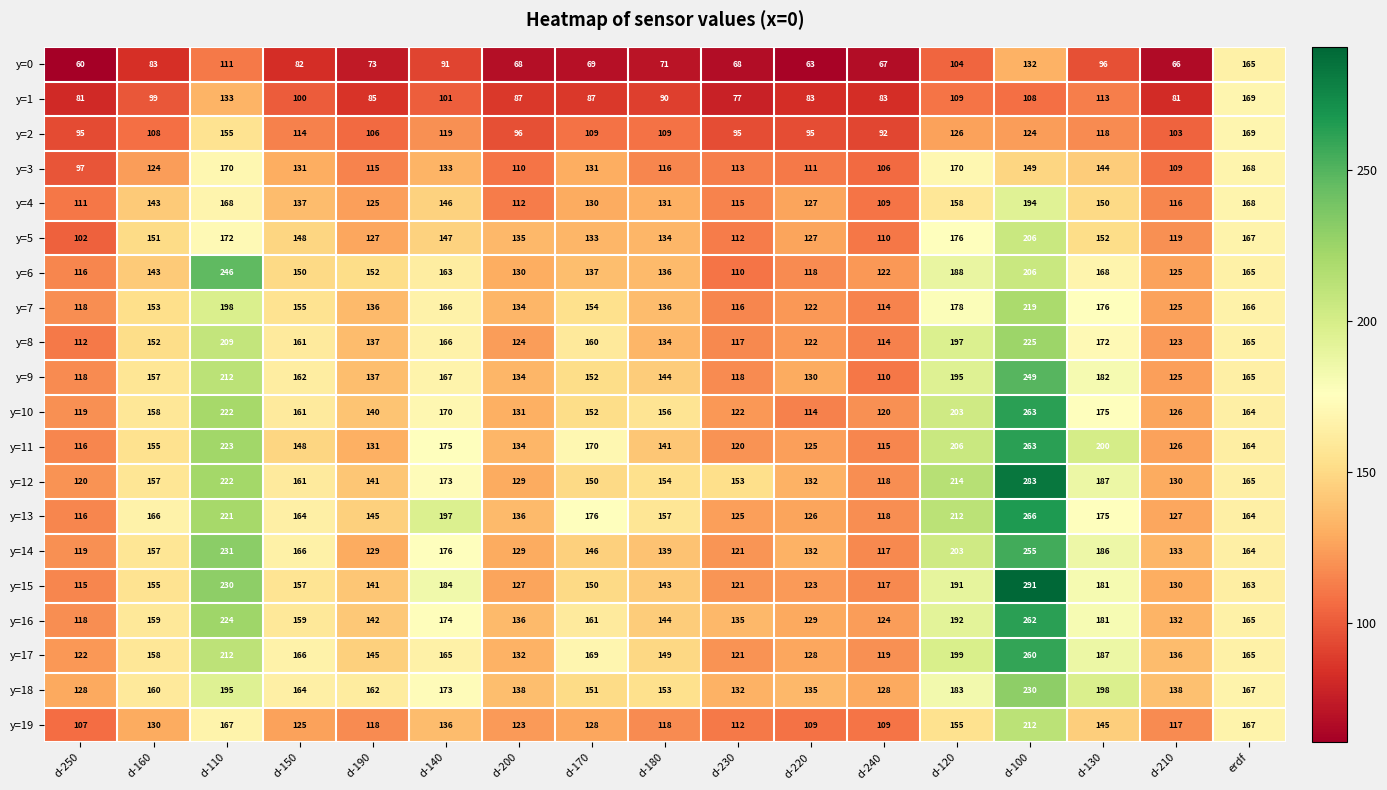

Rank the categories by y=15 value from highest to lowest.

d-100, d-110, d-120, d-140, d-130, erdf, d-150, d-160, d-170, d-180, d-190, d-210, d-200, d-220, d-230, d-240, d-250